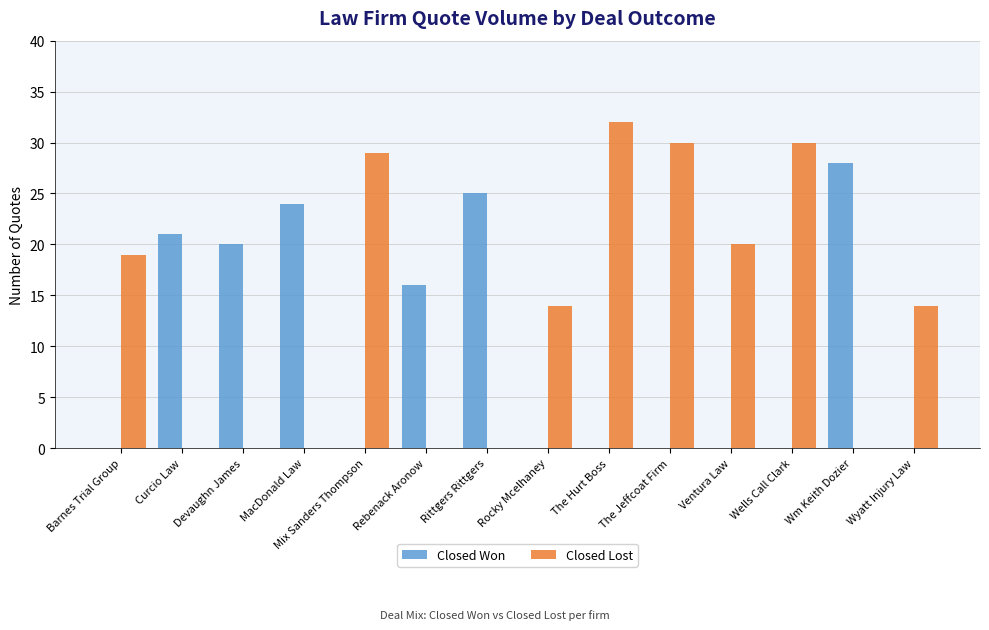

What is the average value of the Closed Lost series?

13